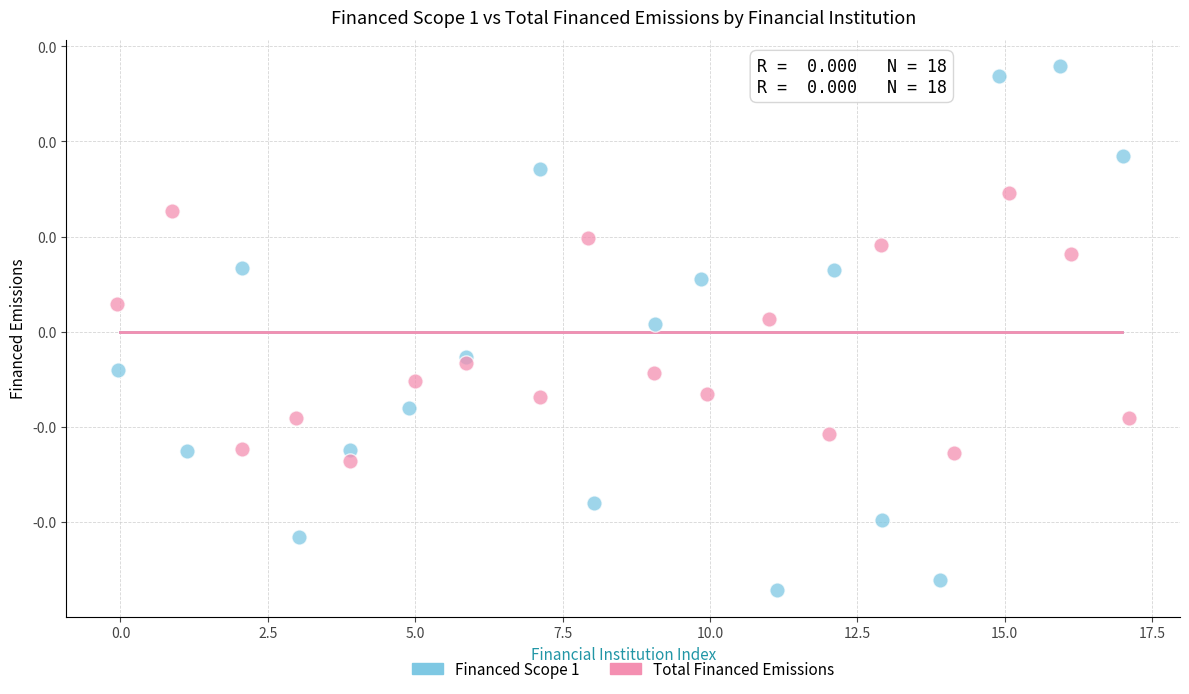

What are all the series names shown in the legend?

Financed Scope 1, Total Financed Emissions